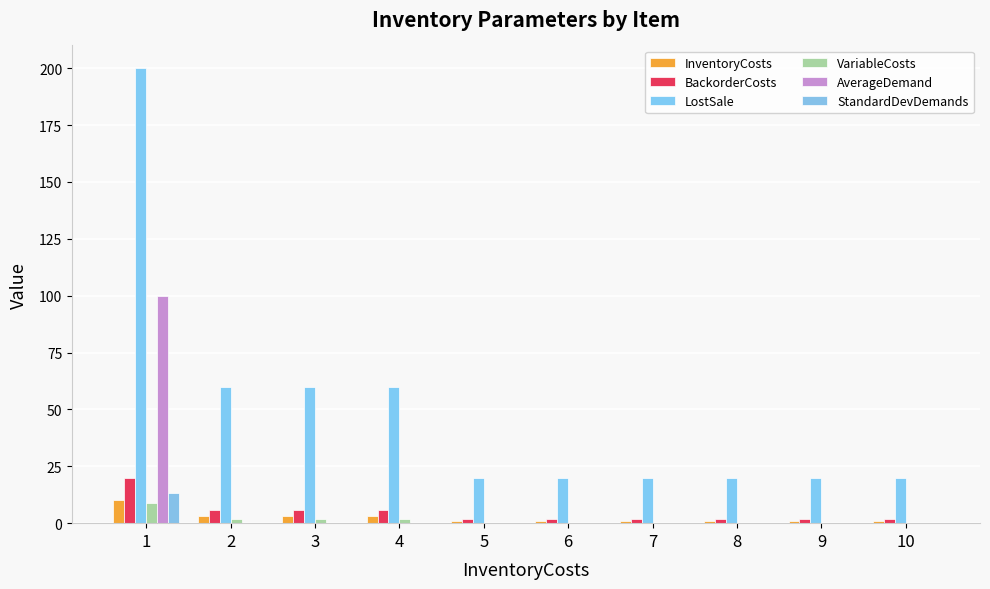

How many groups of bars are there?

10